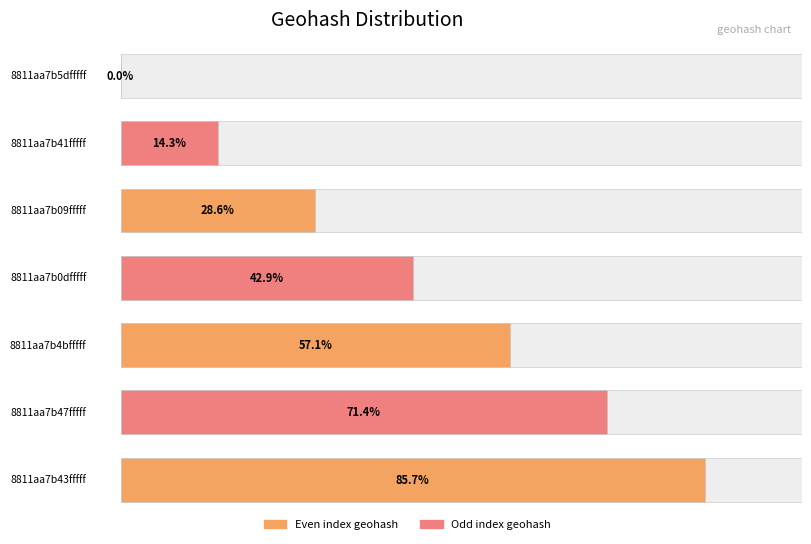

What is the label of the 1st bar from the right?

8811aa7b43fffff